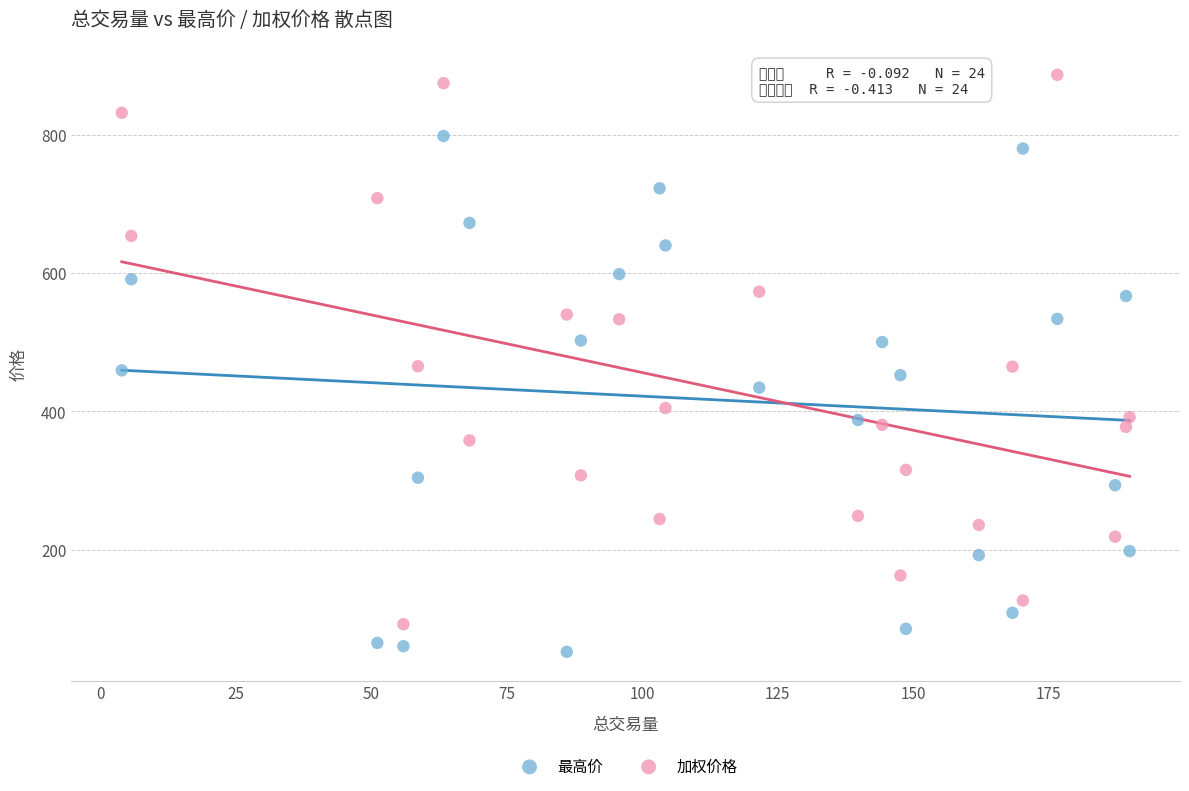

Which series reaches the minimum Y coordinate?

最高价